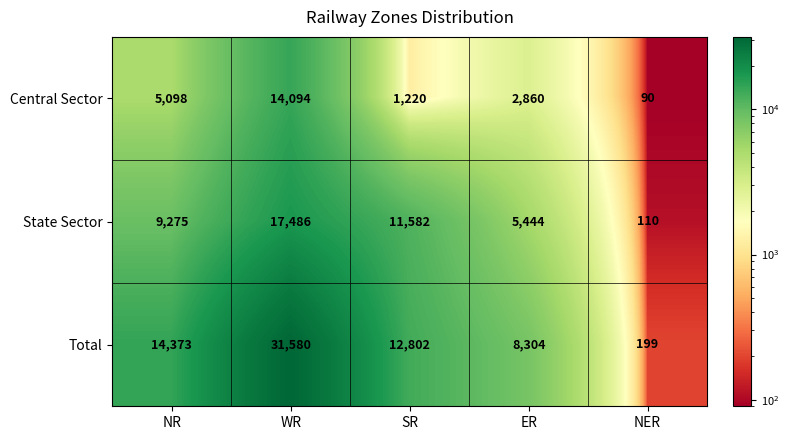

Rank the series by their maximum value, from lowest to highest.

Central Sector, State Sector, Total